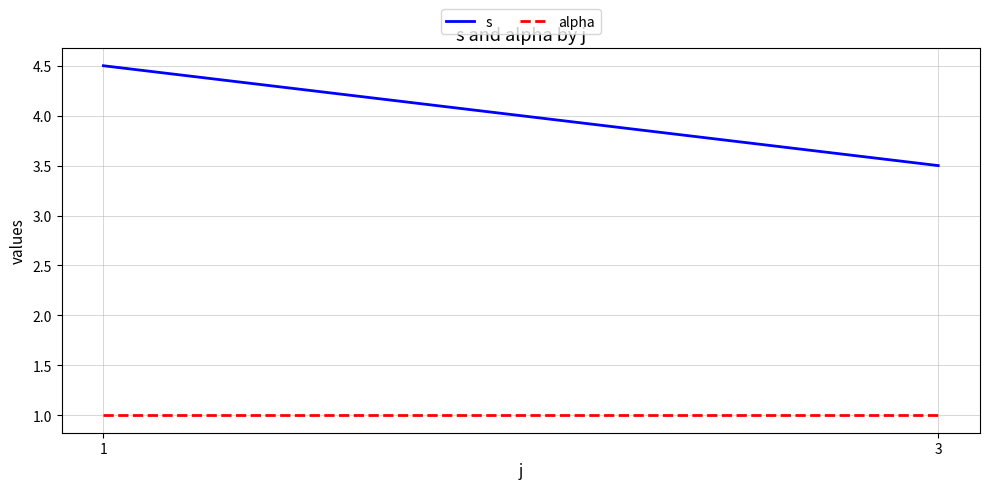

What is the minimum value for s?

3.5